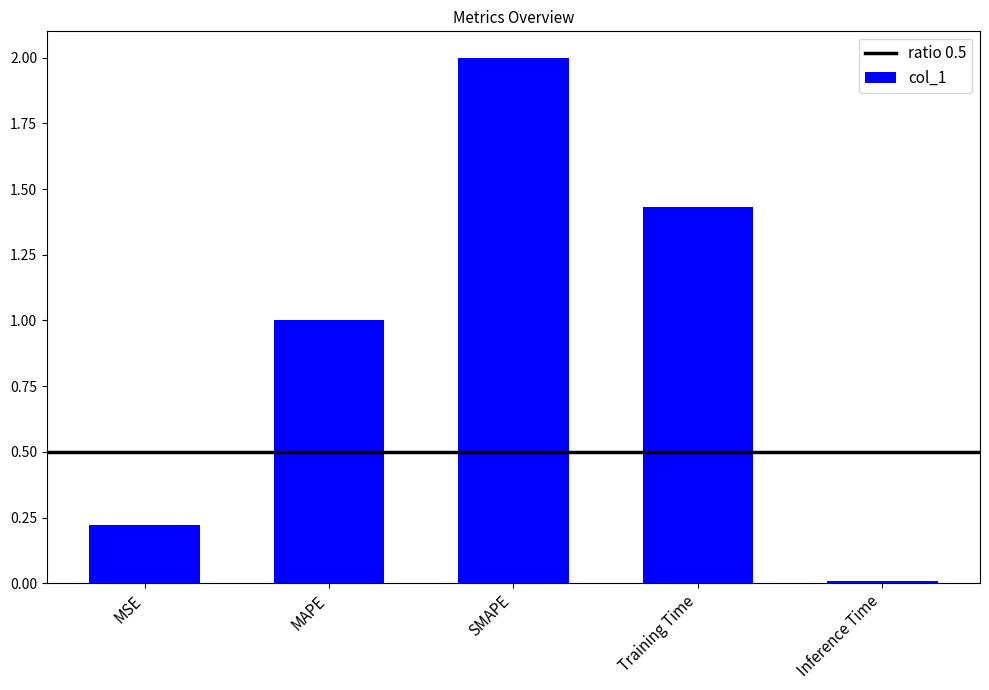

Is it true that the value at MAPE is 1.0?

True